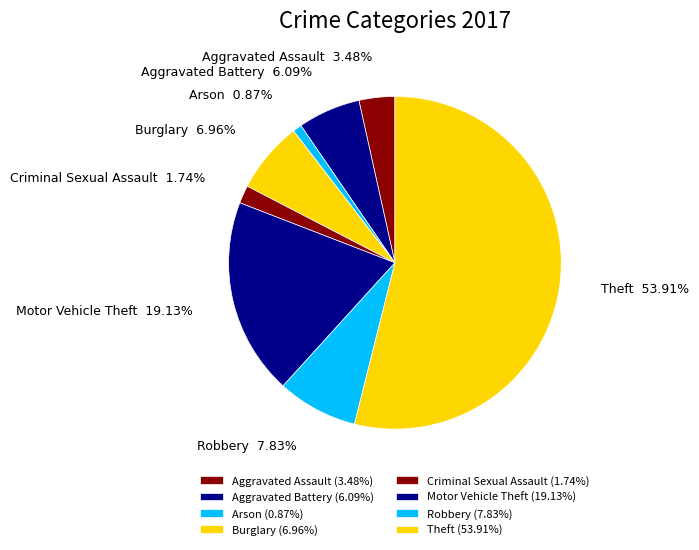

Is the sum of Motor Vehicle Theft and Burglary greater than half?

No